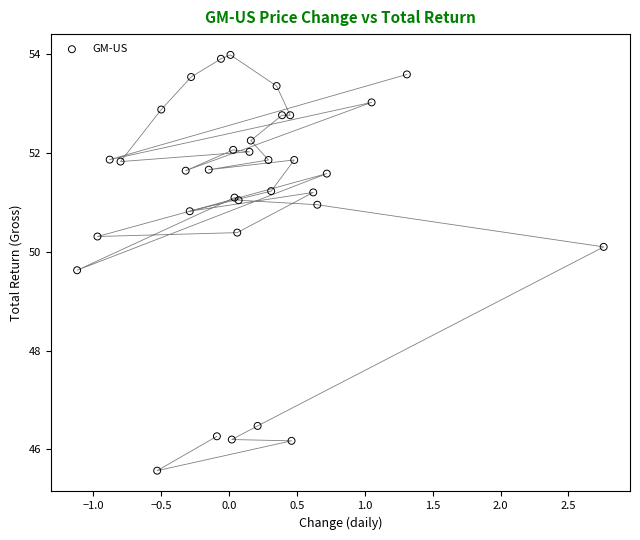

What Y value in the scatter plot is closest to 49?

49.6